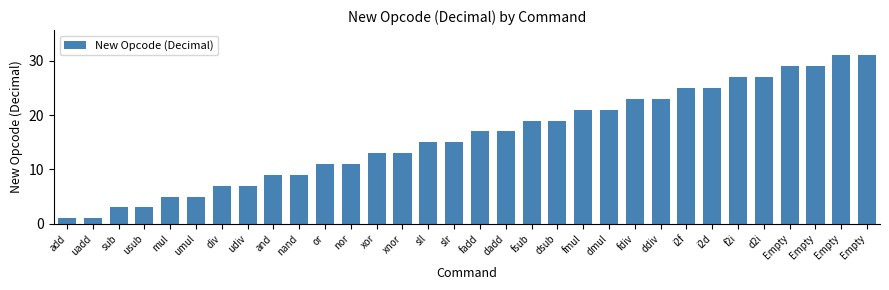

Reading right to left, what are all the values shown in this chart?

Empty=31	Empty=31	Empty=29	Empty=29	d2i=27	f2i=27	i2d=25	i2f=25	ddiv=23	fdiv=23	dmul=21	fmul=21	dsub=19	fsub=19	dadd=17	fadd=17	slr=15	sll=15	xnor=13	xor=13	nor=11	or=11	nand=9	and=9	udiv=7	div=7	umul=5	mul=5	usub=3	sub=3	uadd=1	add=1